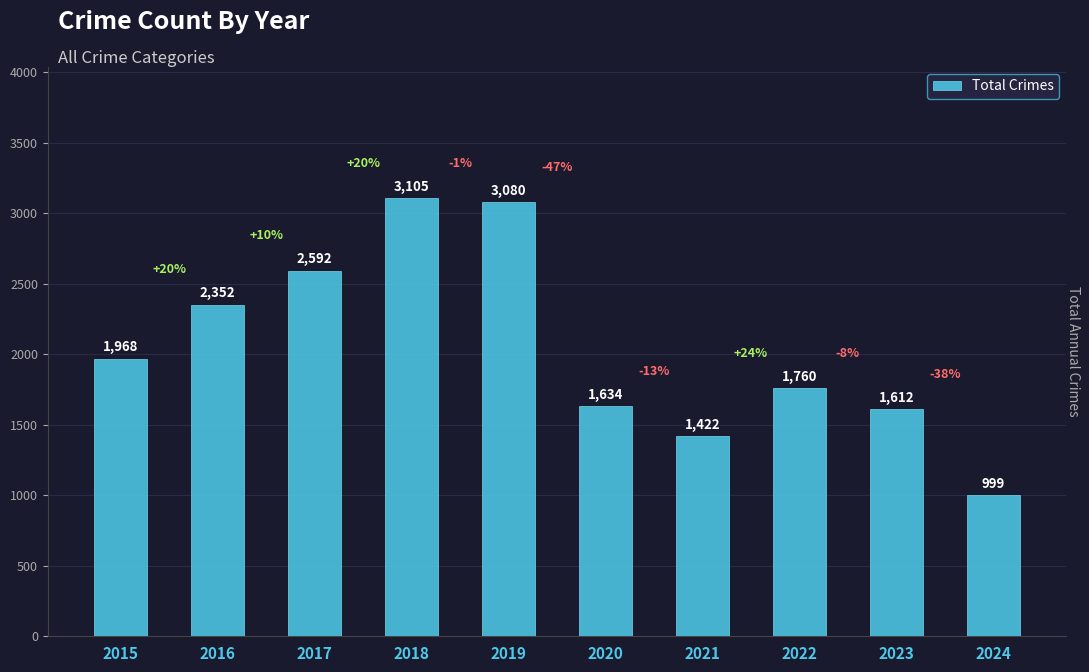

Rank the categories by value from highest to lowest.

2018, 2019, 2017, 2016, 2015, 2022, 2020, 2023, 2021, 2024